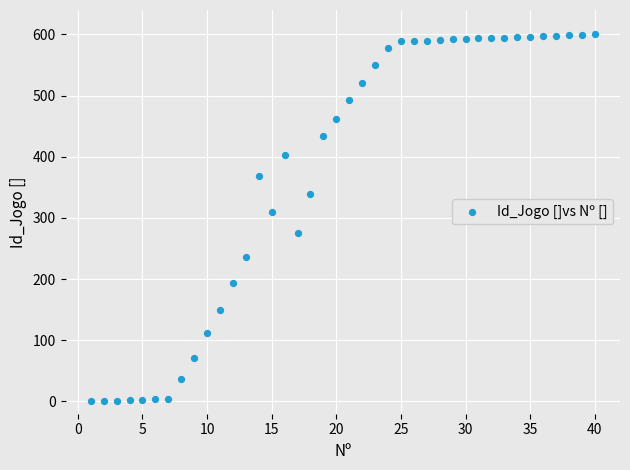

What is the range of Y values (max minus min)?

600.0